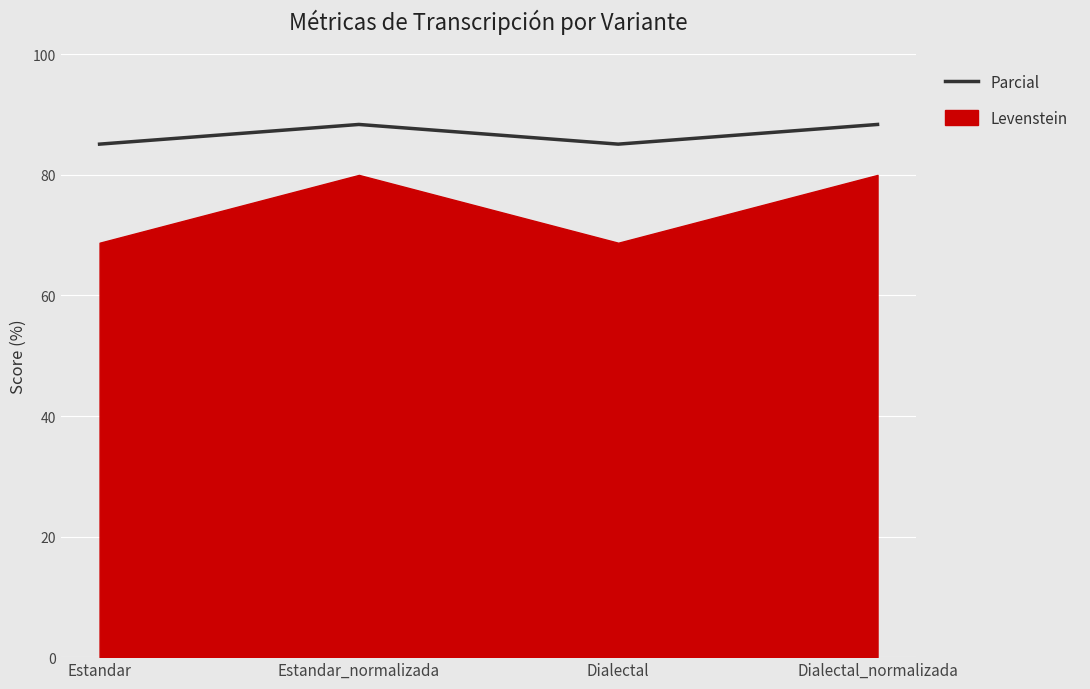

The value at Dialectal_normalizada is 88.4. True or false?

True